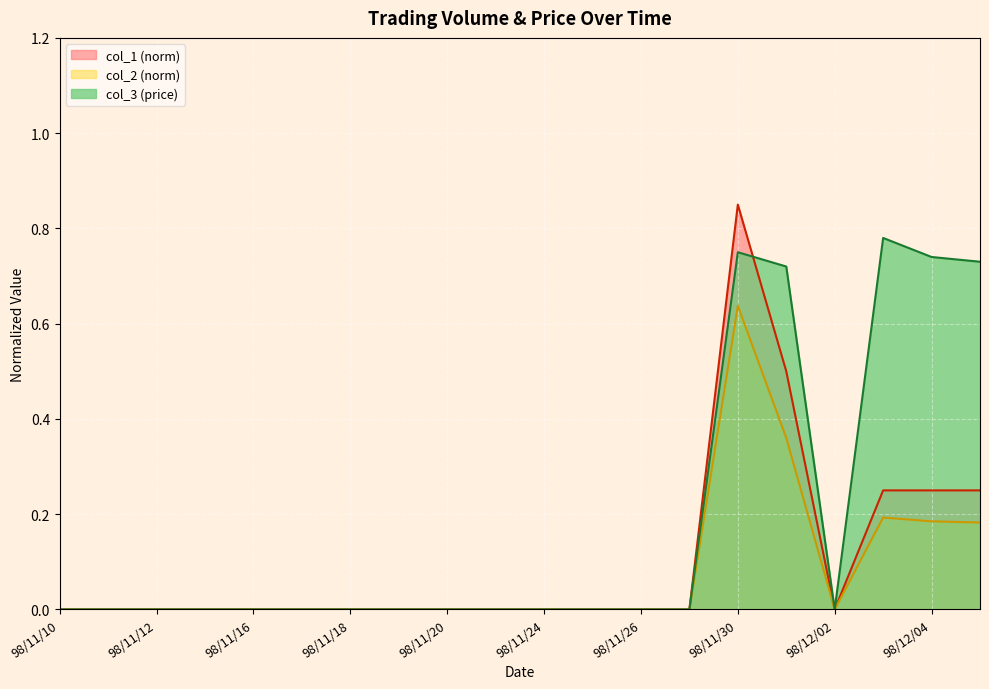

What is the sum of all col_2 values?

1.6